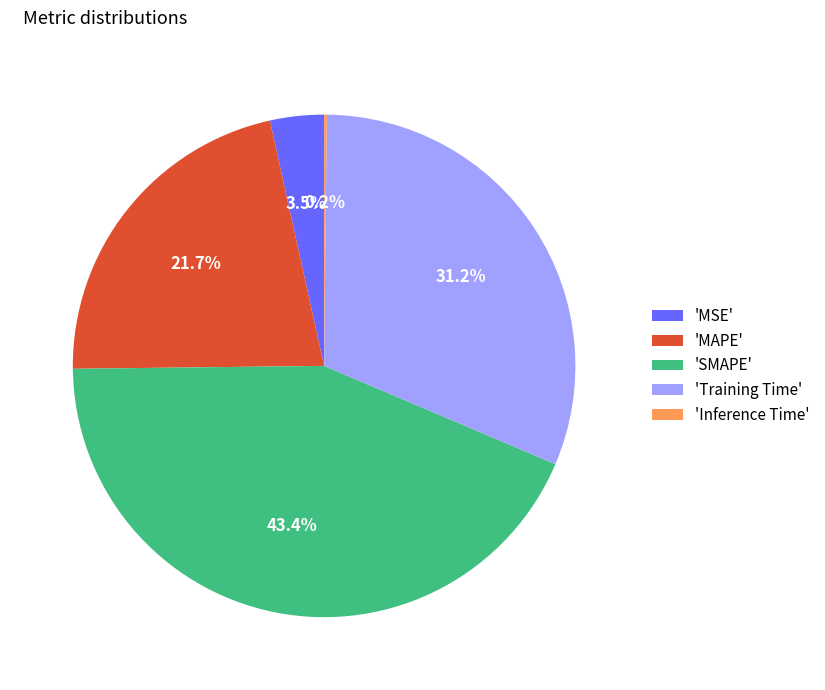

Which category has the biggest portion of the pie?

'SMAPE'